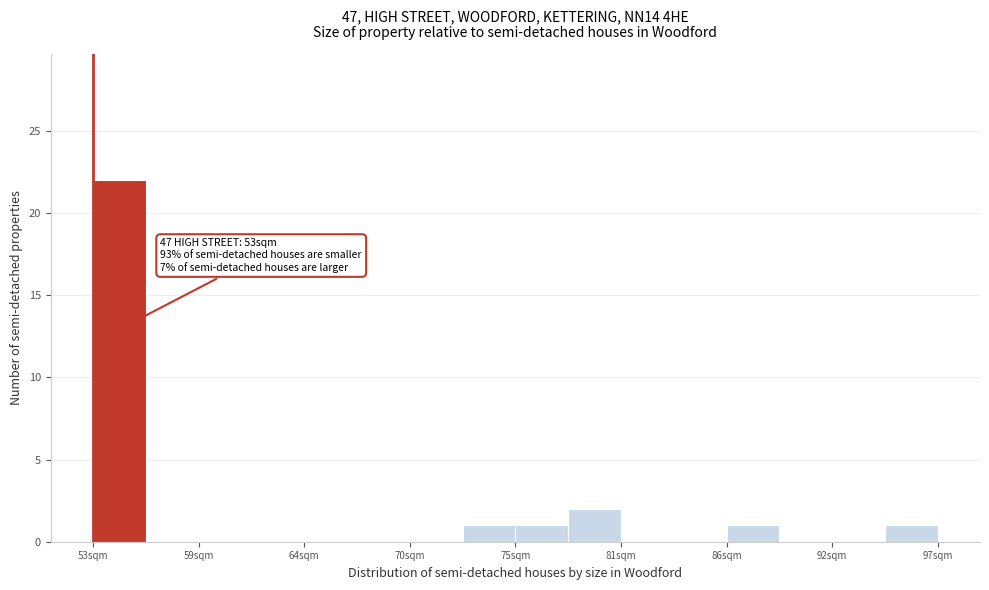

Read against the x-axis, roughly where is the centre of the tallest bar?

55